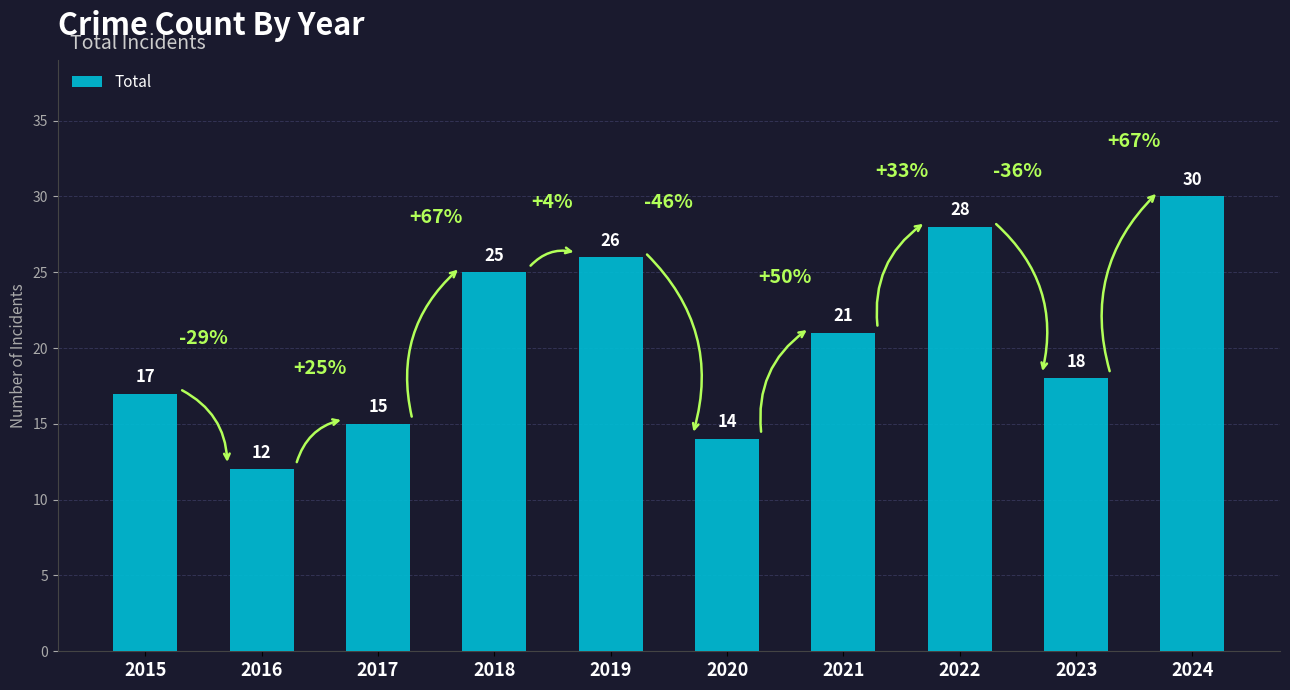

The value at 2016 is 12. True or false?

True